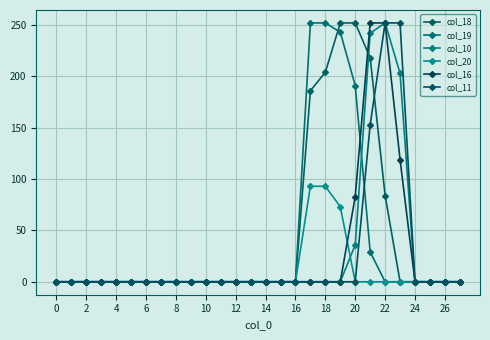

Does the chart have visible grid lines?

Yes